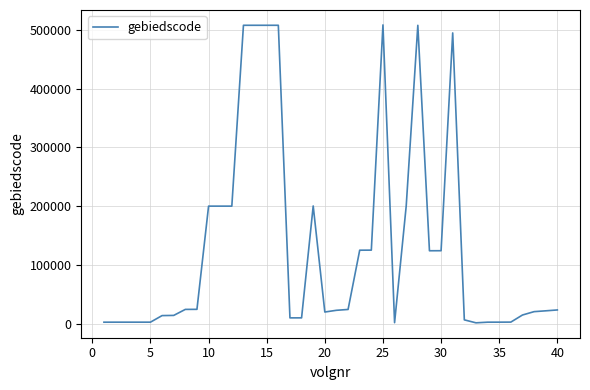

What is the difference between the maximum and minimum values?

507342